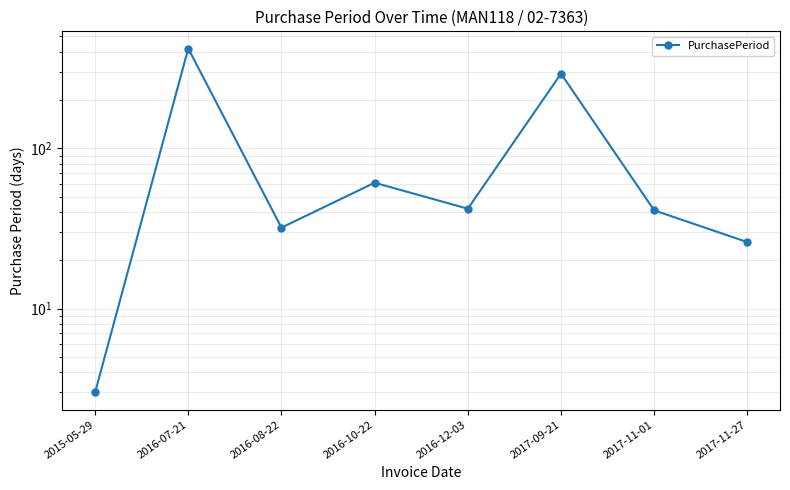

What is the label of the 5th point from the right?

2016-10-22